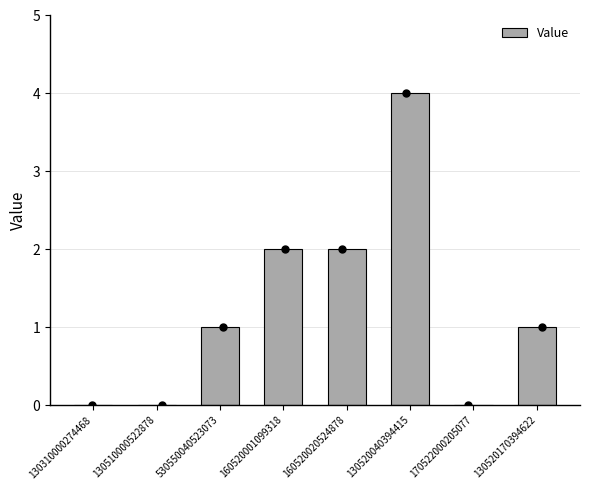

Between 530550040523073 and 170522000205077, which is larger?

530550040523073